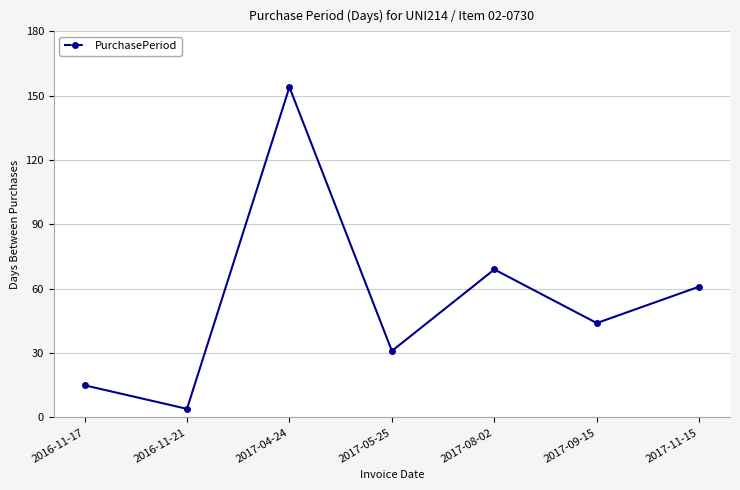

Which has a higher value, 2017-08-02 or 2017-09-15?

2017-08-02